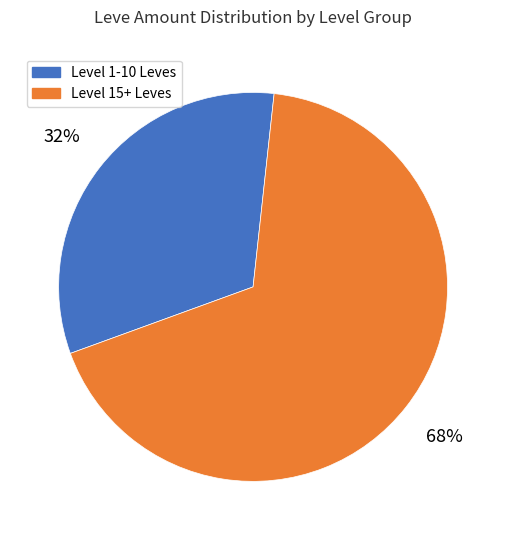

To the nearest percent, what is the average slice percentage?

50%